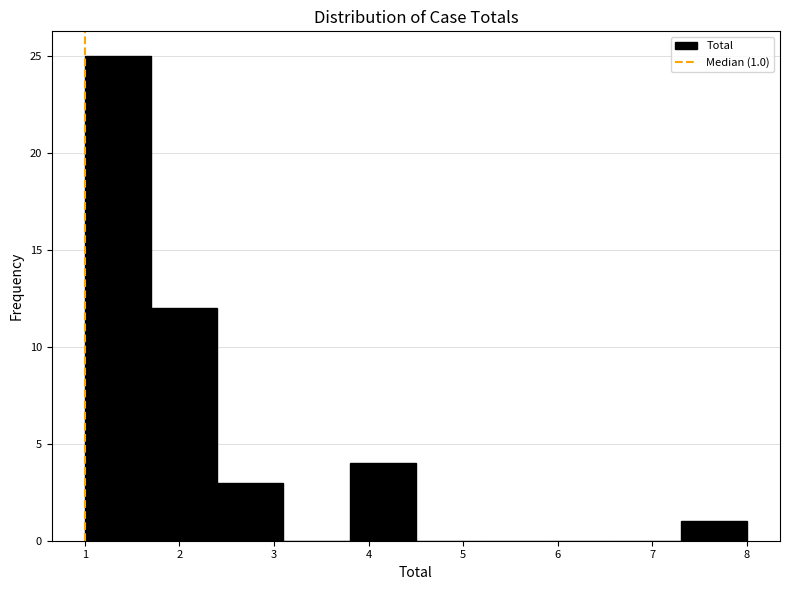

Over which range of the x-axis is the bar tallest?

1.0 to 1.7